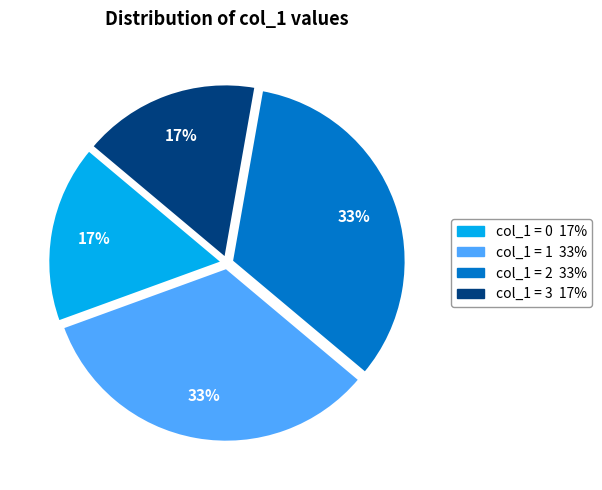

Is there any slice that represents more than half of the pie?

No